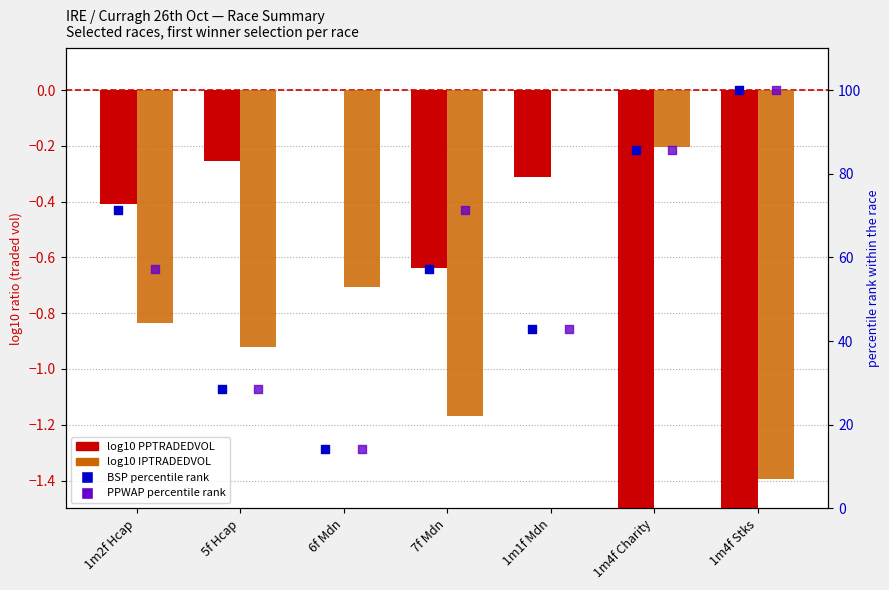

At which category is the sum across all series the highest?

1m4f Stks